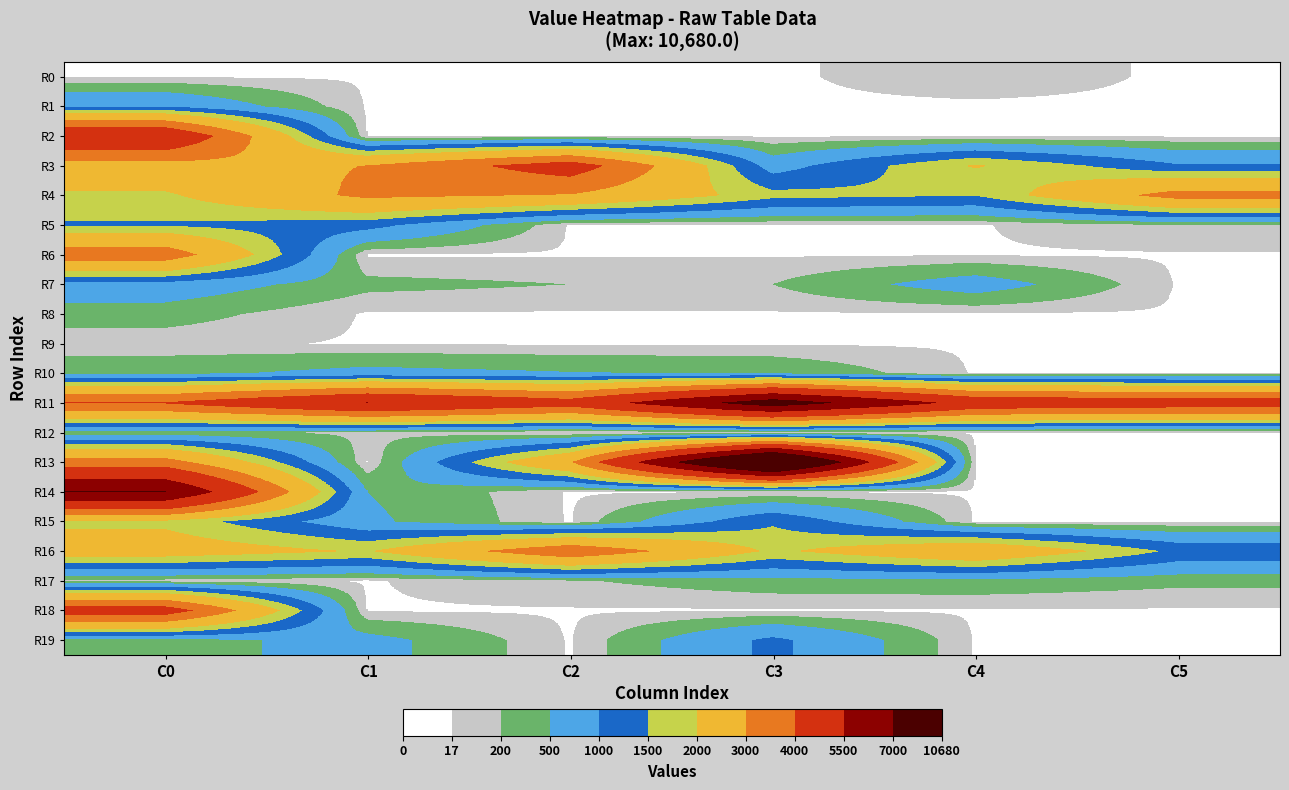

Reading left to right, list all the values displayed in this chart.

R0: C0=0.0	C1=0.0	C2=0.0	C3=0.0	C4=75.0	C5=0.0
R1: C0=975.0	C1=0.0	C2=0.0	C3=0.0	C4=0.0	C5=0.0
R2: C0=5280.0	C1=0.0	C2=0.0	C3=0.0	C4=0.0	C5=0.0
R3: C0=2625.0	C1=3015.0	C2=4635.0	C3=750.0	C4=2055.0	C5=1050.0
R4: C0=1900.0	C1=3187.5	C2=2940.0	C3=1670.0	C4=1515.0	C5=3380.0
R5: C0=1440.0	C1=1185.0	C2=0.0	C3=0.0	C4=0.0	C5=200.0
R6: C0=3580.0	C1=0.0	C2=0.0	C3=0.0	C4=0.0	C5=0.0
R7: C0=780.0	C1=275.0	C2=200.0	C3=200.0	C4=720.0	C5=0.0
R8: C0=325.0	C1=0.0	C2=0.0	C3=0.0	C4=0.0	C5=0.0
R9: C0=60.0	C1=0.0	C2=0.0	C3=0.0	C4=0.0	C5=0.0
R10: C0=400.0	C1=637.5	C2=525.0	C3=460.0	C4=0.0	C5=0.0
R11: C0=4077.5	C1=5565.0	C2=4550.0	C3=7910.0	C4=5005.0	C5=4725.0
R12: C0=250.0	C1=150.0	C2=0.0	C3=0.0	C4=0.0	C5=0.0
R13: C0=3447.5	C1=0.0	C2=2930.0	C3=10680.0	C4=0.0	C5=0.0
R14: C0=7080.0	C1=500.0	C2=0.0	C3=0.0	C4=0.0	C5=0.0
R15: C0=1860.0	C1=580.0	C2=0.0	C3=1425.0	C4=0.0	C5=0.0
R16: C0=2430.0	C1=1950.0	C2=3765.0	C3=1890.0	C4=2800.0	C5=1380.0
R17: C0=100.0	C1=0.0	C2=175.0	C3=350.0	C4=382.5	C5=262.5
R18: C0=4650.0	C1=0.0	C2=0.0	C3=0.0	C4=0.0	C5=0.0
R19: C0=370.0	C1=640.0	C2=0.0	C3=1110.0	C4=0.0	C5=0.0